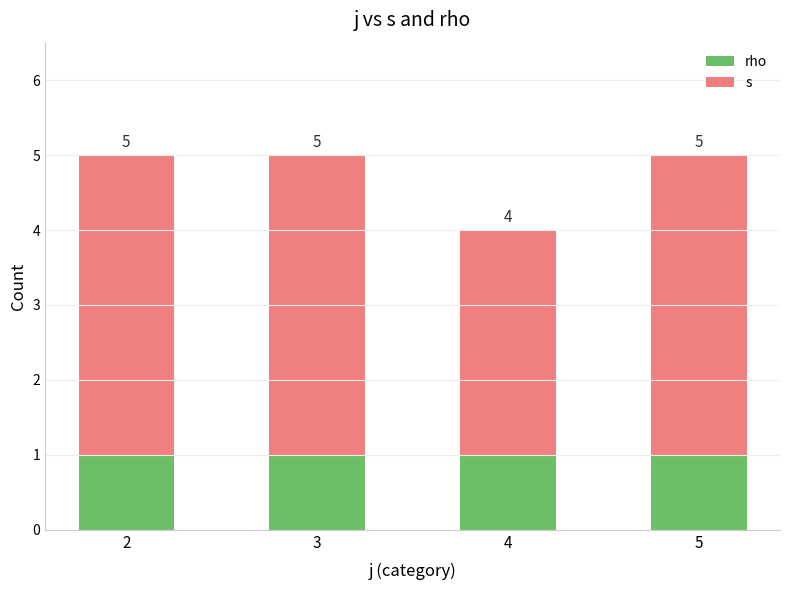

What are all the series names shown in the legend?

rho, s